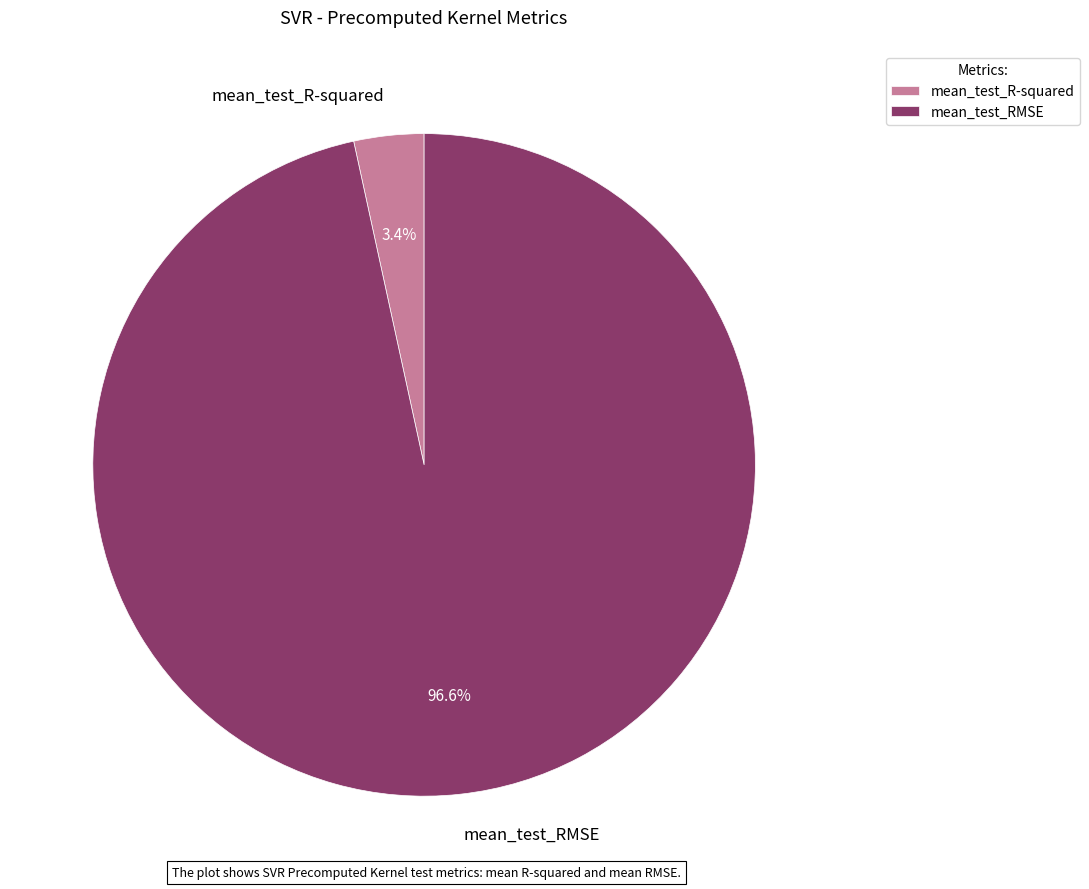

How much of the chart is everything except mean_test_R-squared?

96.6%